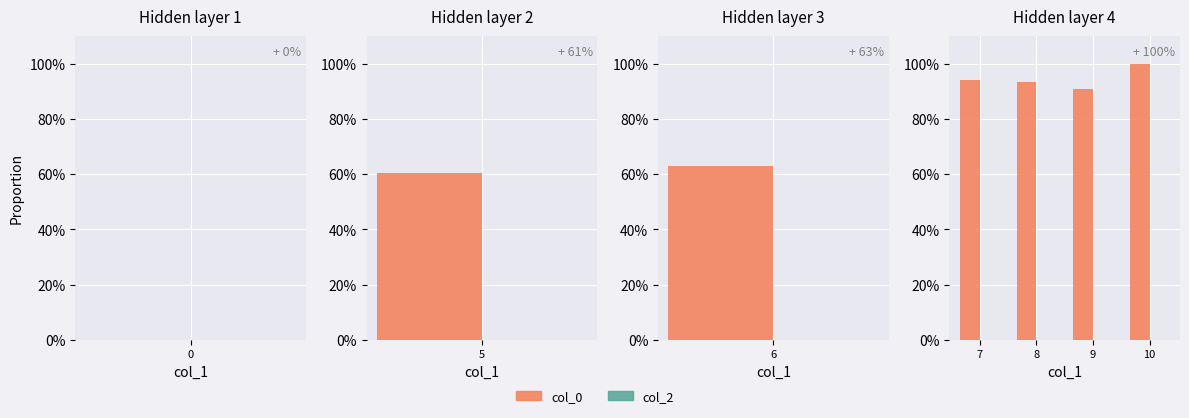

Is the value of col_2 at 7 greater than the value of col_0 at 9?

No